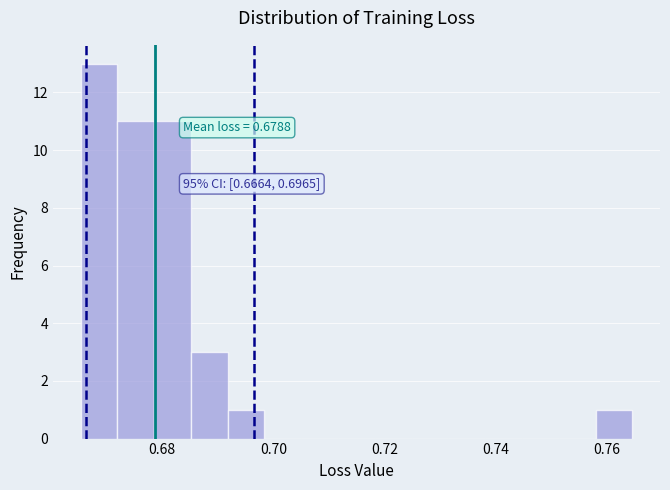

Around what value on the x-axis is the tallest bar? Give the approximate position of its centre, as read against the axis.

0.668